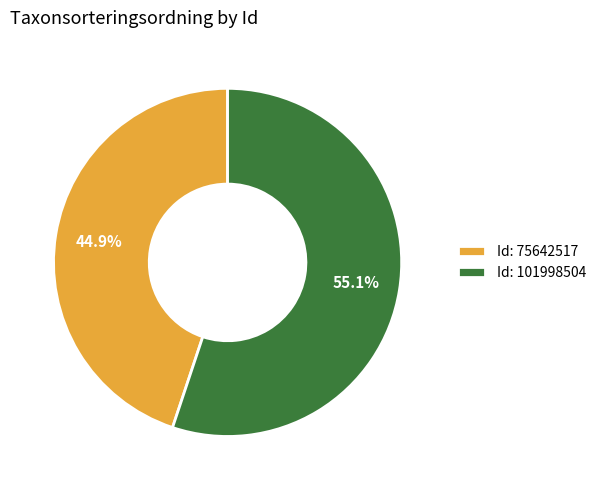

How many segments does this pie chart have?

2